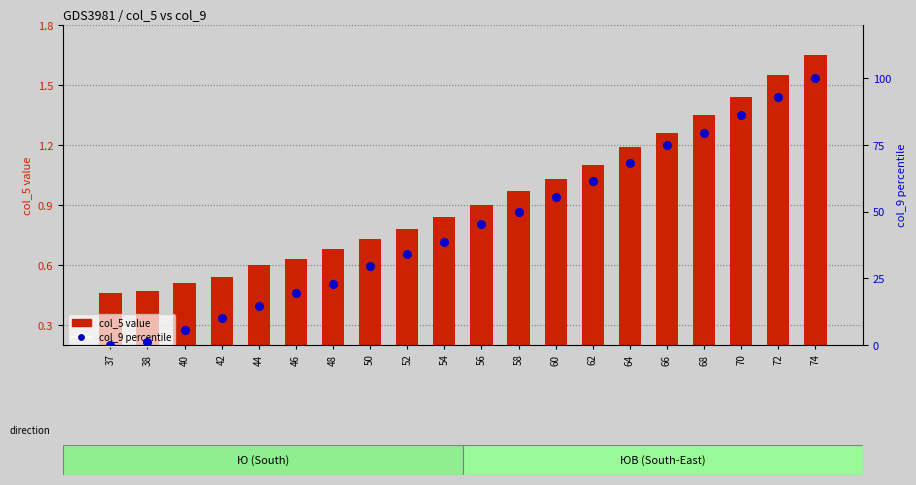

Which series reaches the maximum Y coordinate?

col_9 percentile